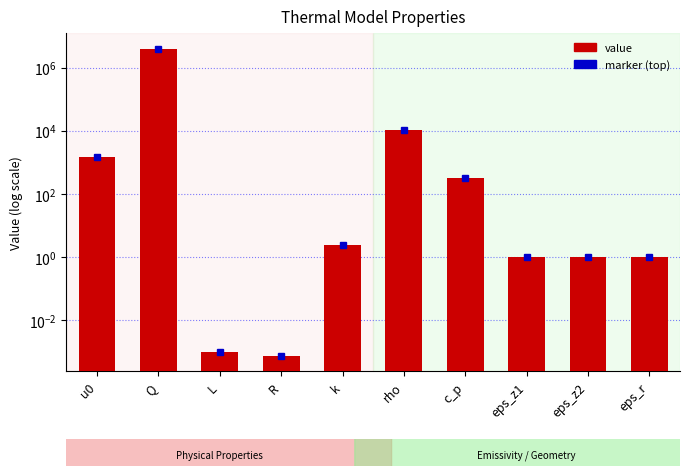

Approximately how many times larger is the value at eps_z2 compared to eps_z1?

1.0